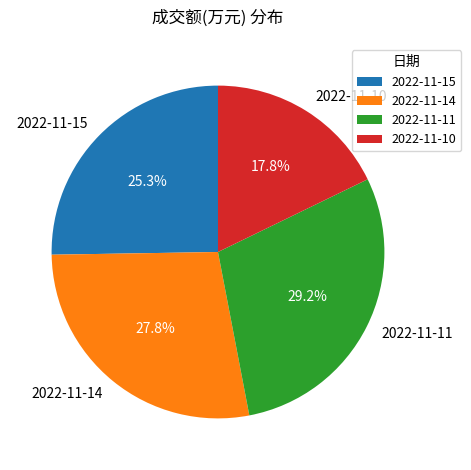

Is 2022-11-11 the majority of the pie?

No